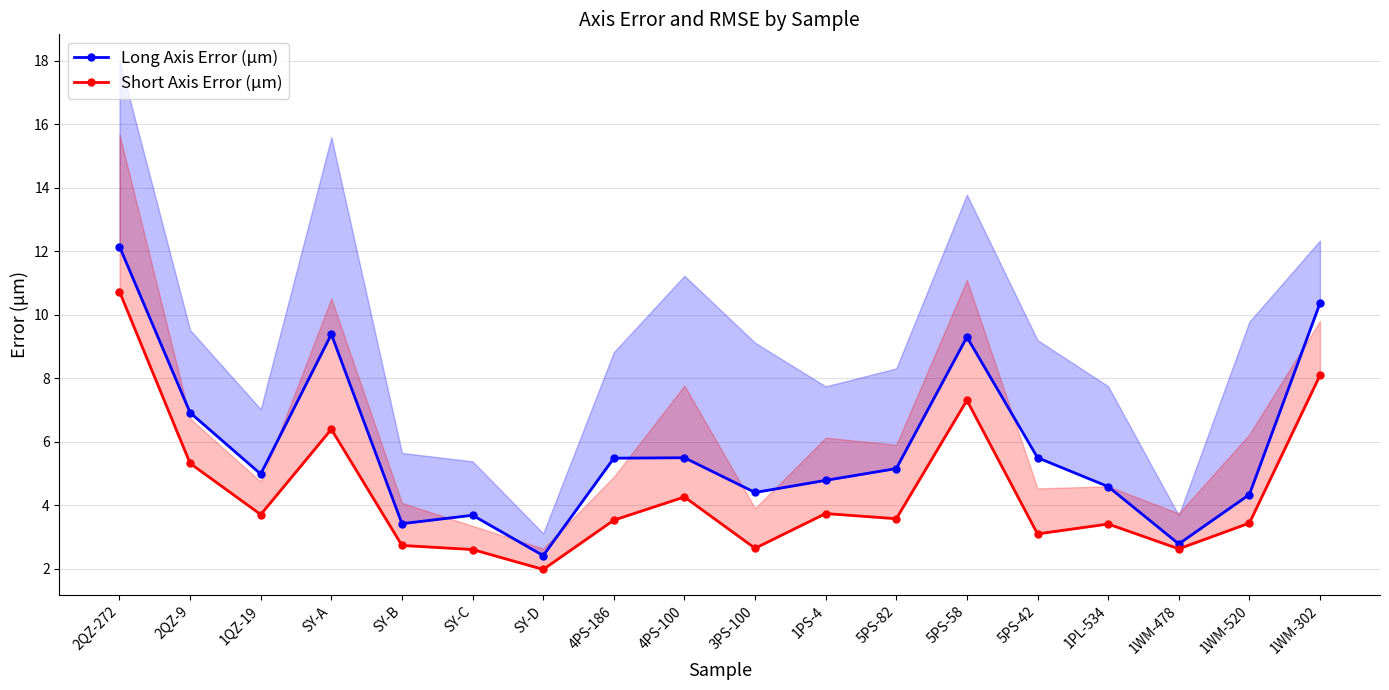

How many data points in Long Axis Error (μm) are above 5?

9